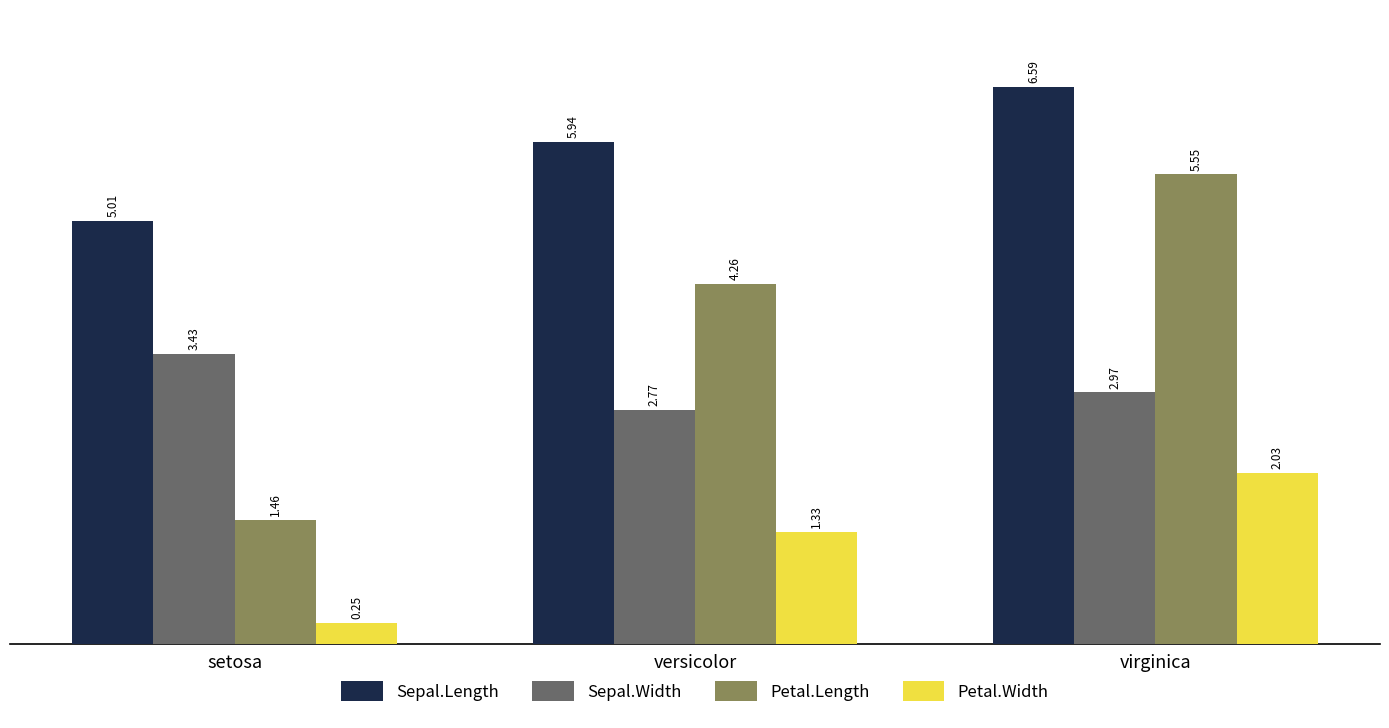

What is the sum of all Petal.Length values?

11.3